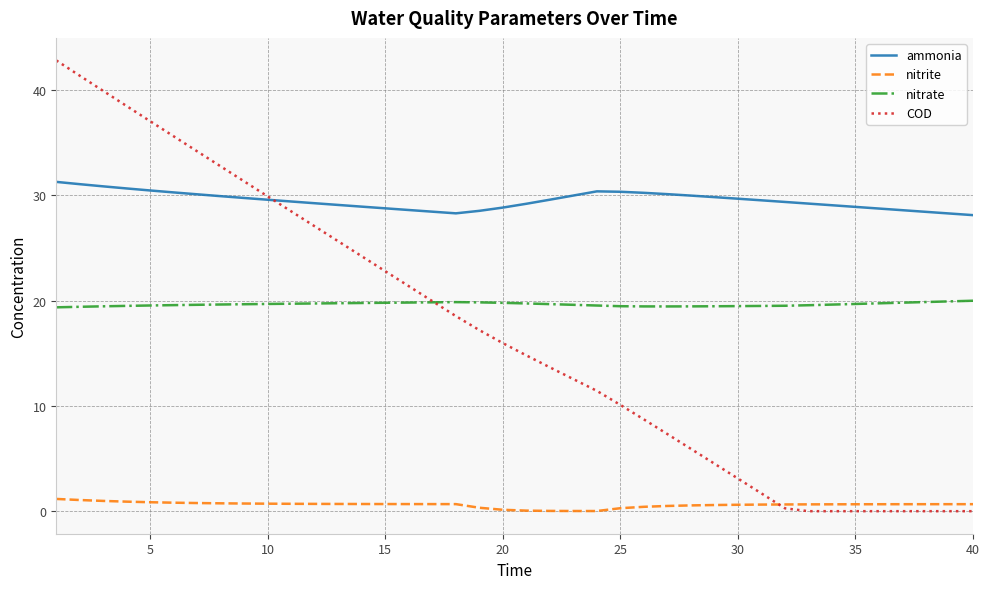

True or false: nitrite and nitrate cross at least once.

False